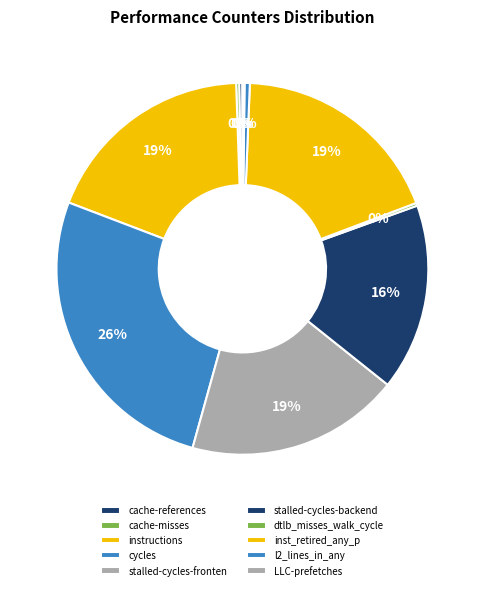

To the nearest percent, what percentage of the pie is stalled-cycles-backend?

16%